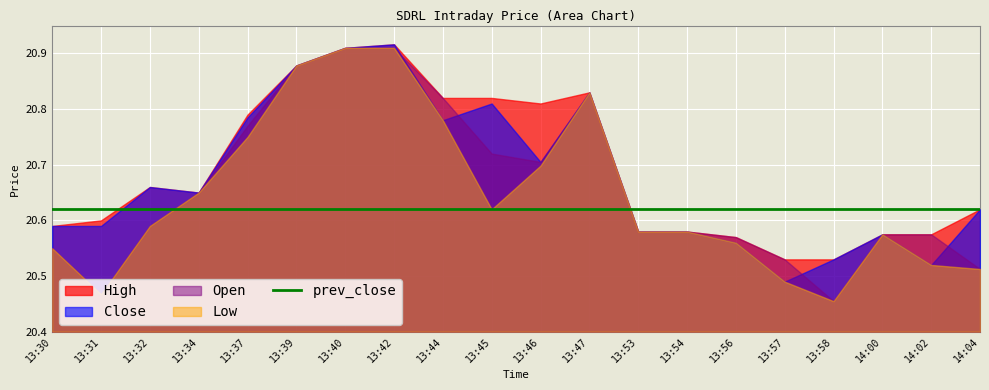

At how many categories does at least one series exceed 20?

20